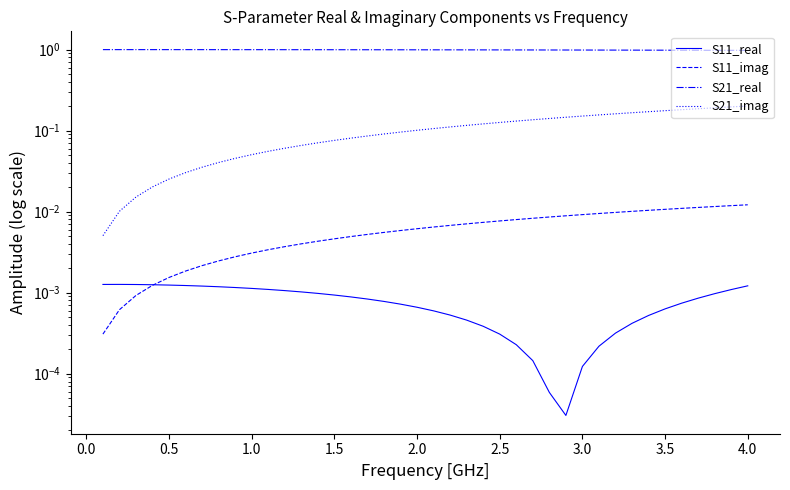

True or false: S21_imag has more than 0 interior local peaks.

False